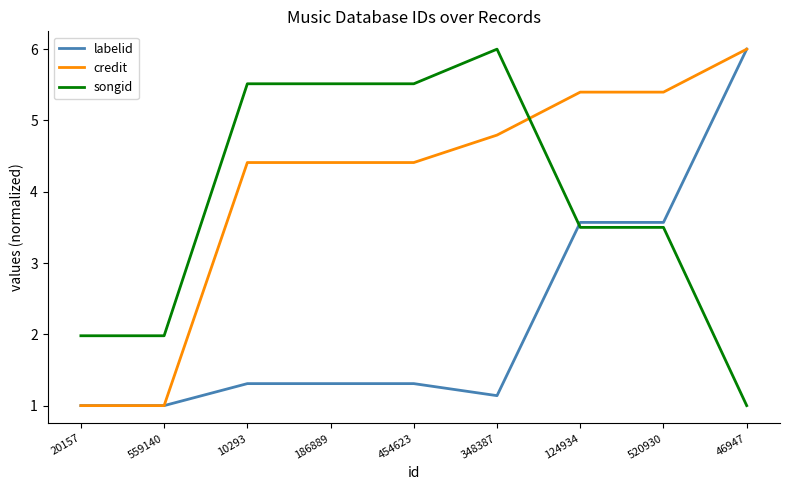

Reading left to right, extract all data points from this chart.

labelid: 20157=1.0	559140=1.0	10293=1.3	186889=1.3	454623=1.3	348387=1.1	124934=3.6	520930=3.6	46947=6.0
credit: 20157=1.0	559140=1.0	10293=4.4	186889=4.4	454623=4.4	348387=4.8	124934=5.4	520930=5.4	46947=6.0
songid: 20157=2.0	559140=2.0	10293=5.5	186889=5.5	454623=5.5	348387=6.0	124934=3.5	520930=3.5	46947=1.0